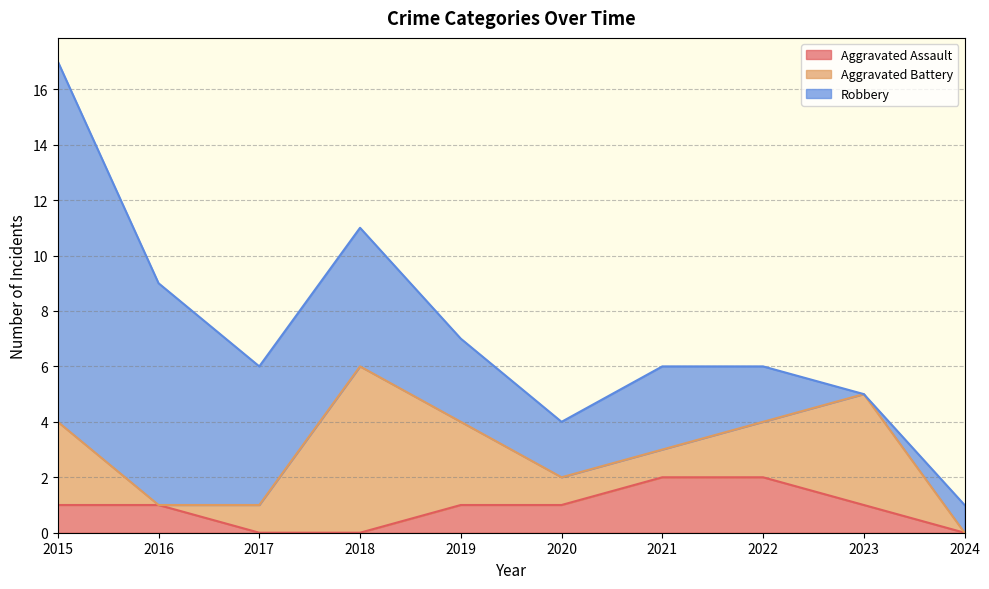

Is it true that Robbery equals 3 at 2021?

True